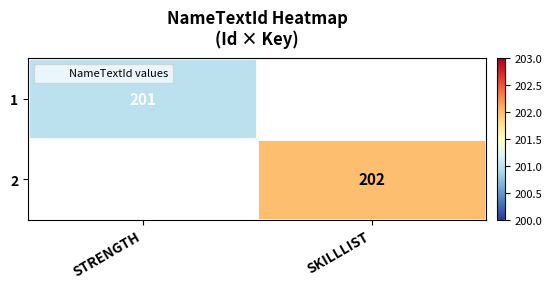

True or false: 2 has a value of 202 at SKILLLIST.

True